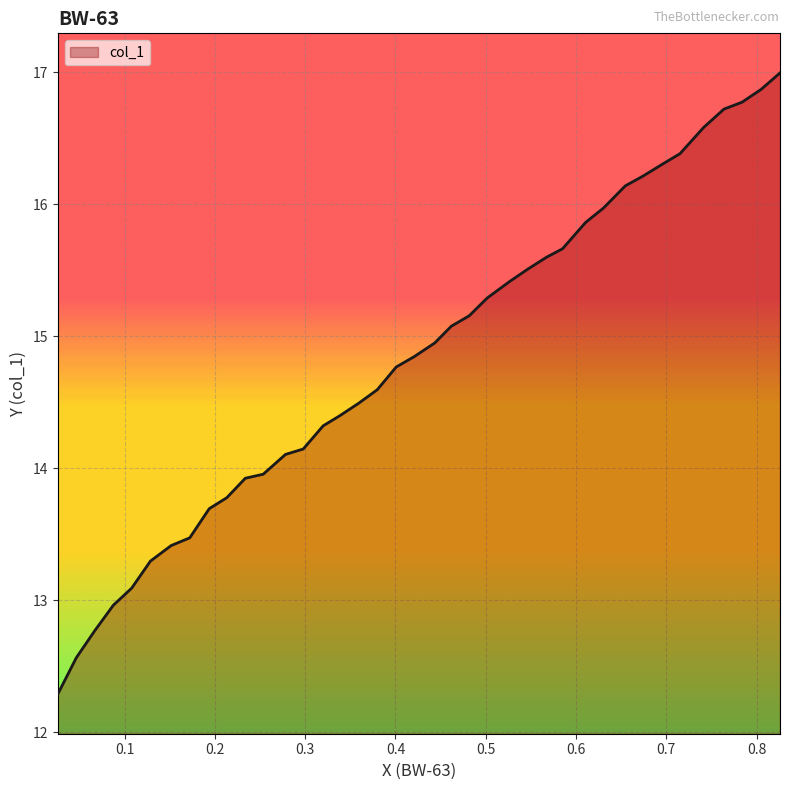

What is the minimum value shown in the chart?

12.3